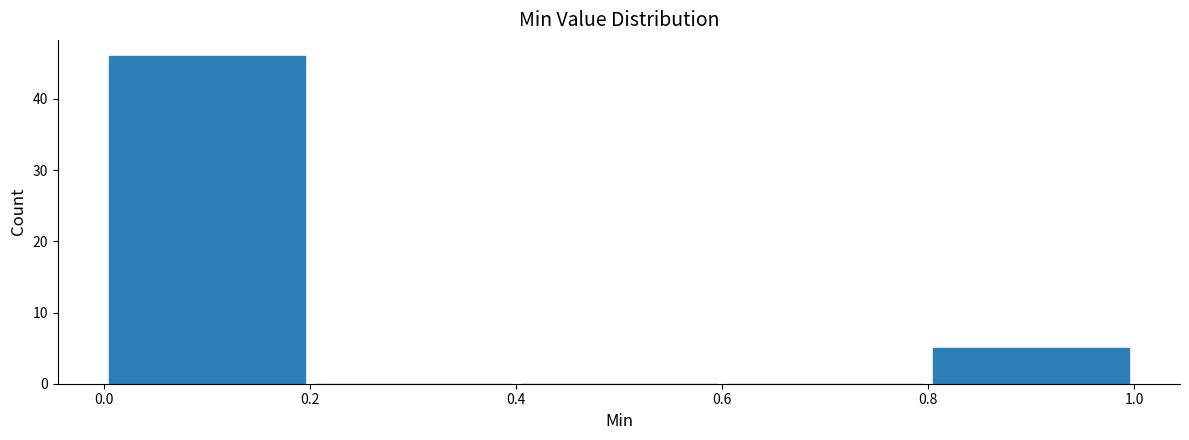

Reading left to right, transcribe this chart: for each bar, give the range it covers on the x-axis and its height. The values are not printed on the chart, so give them approximately, as read against the axis.

0.0 to 0.2: 46
0.2 to 0.4: 0
0.4 to 0.6: 0
0.6 to 0.8: 0
0.8 to 1.0: 5